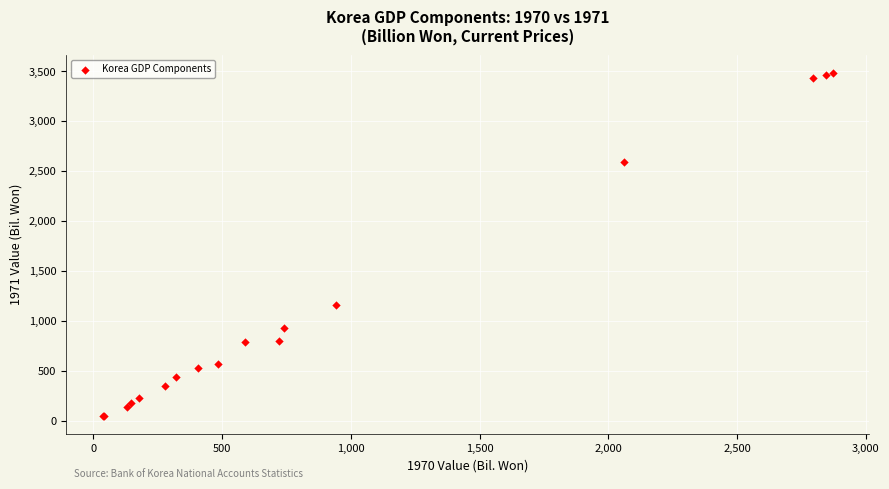

What Y value in the scatter plot is closest to 1765?

1161.8